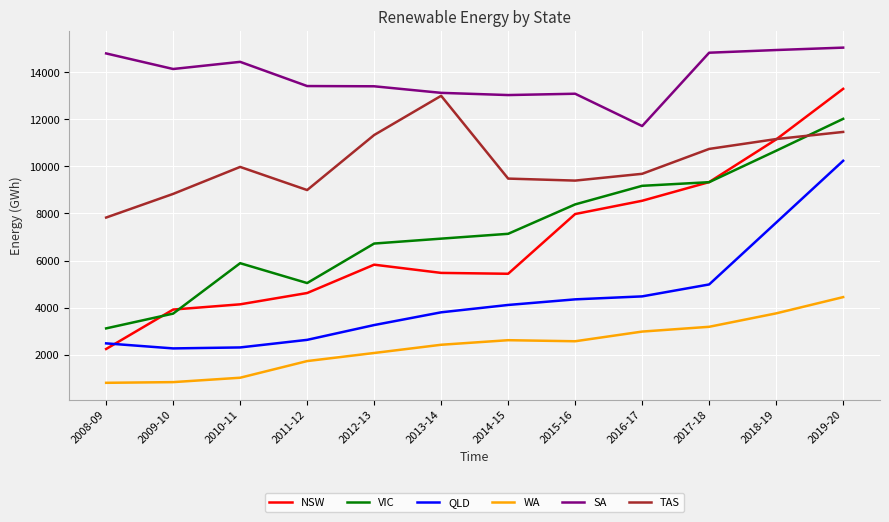

Which category has the highest value in the TAS series?

2013-14